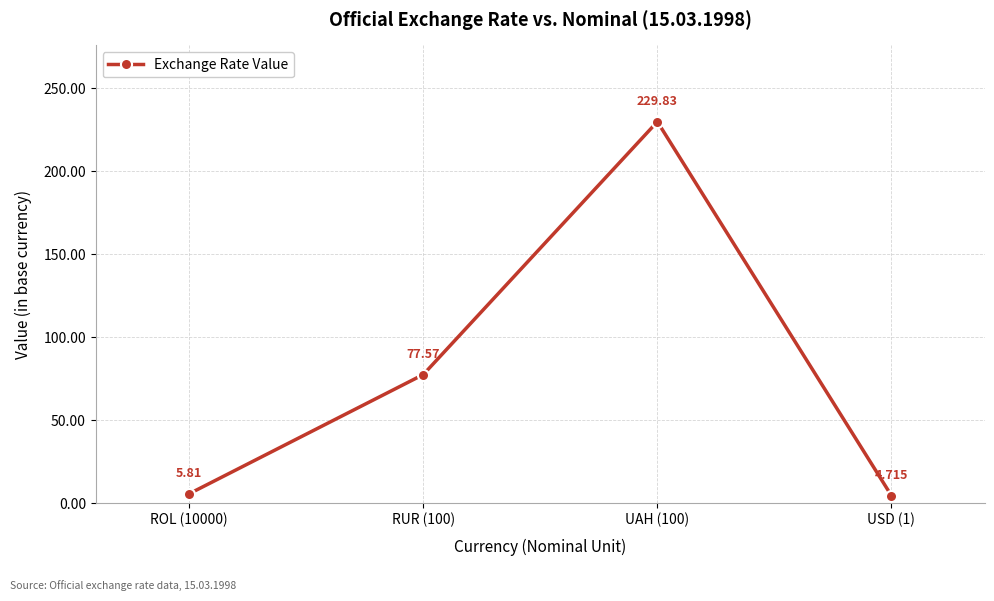

True or false: the data shows 77.6 at RUR (100).

True